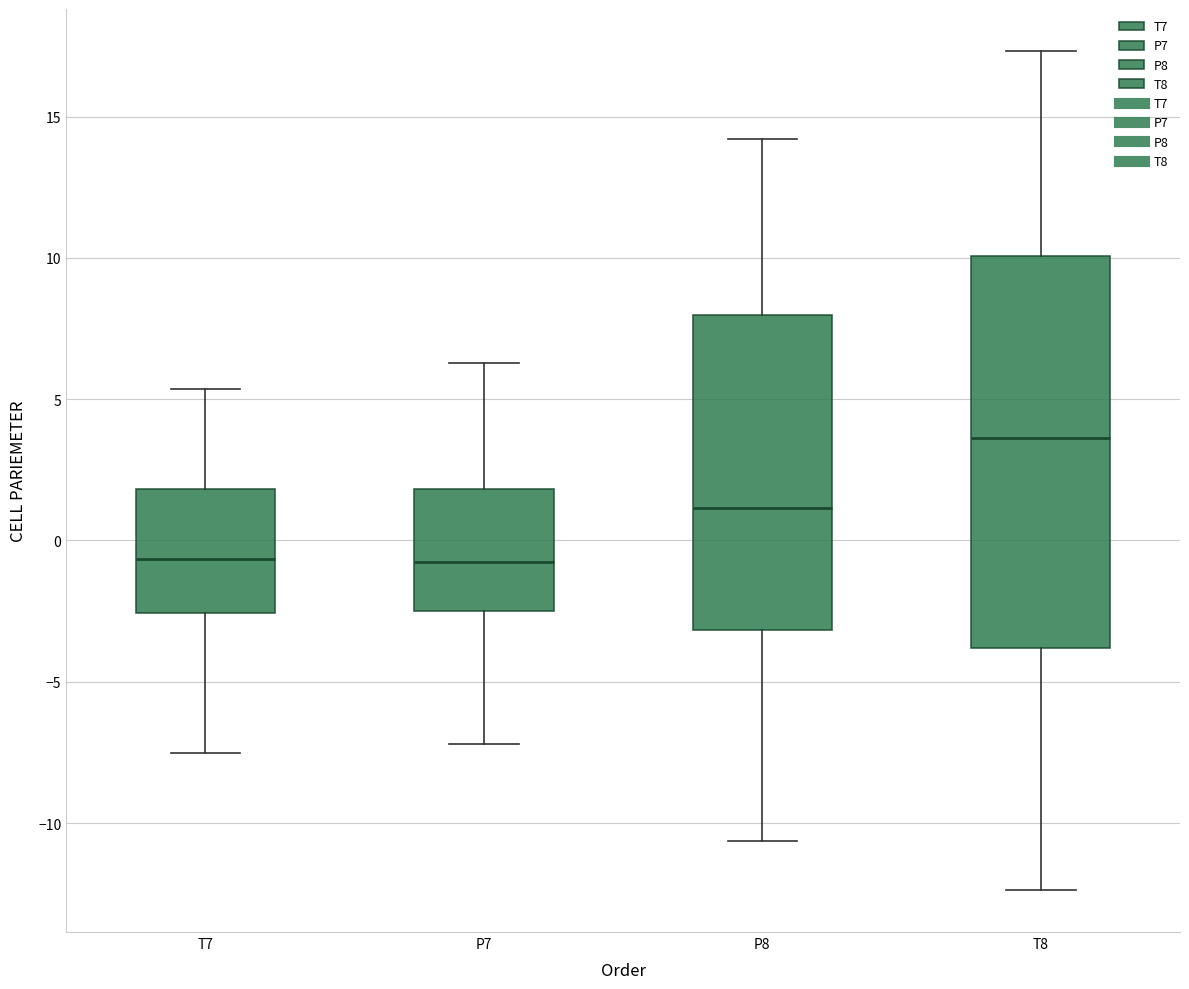

Reading left to right, transcribe this box plot: for each box, give where its median line is, the range the box spans, and where its two whiskers end, as read against the y-axis. The values are not printed on the chart, so give them approximately, as read against the axis.

T7: median -0.5, box -2.5 to 2.0, whiskers -7.5 to 5.5
P7: median -1.0, box -2.5 to 2.0, whiskers -7.0 to 6.5
P8: median 1.0, box -3.0 to 8.0, whiskers -10.5 to 14.0
T8: median 3.5, box -4.0 to 10.0, whiskers -12.5 to 17.5